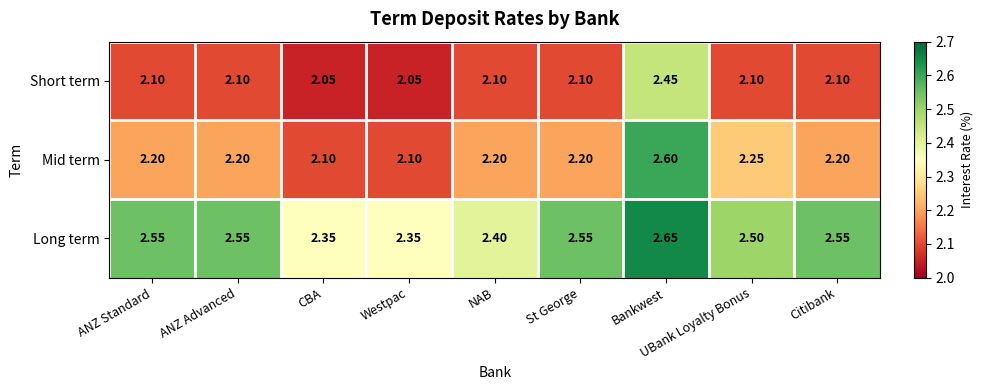

Which series changed the most between ANZ Standard and NAB?

Long term